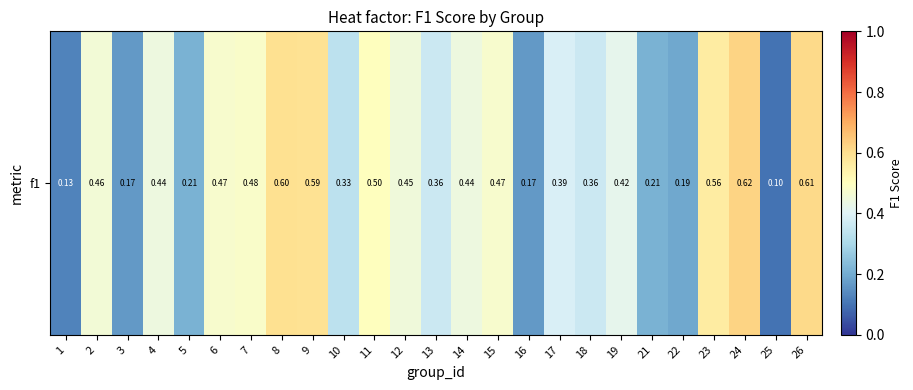

What is the difference between the second highest and second lowest values?

0.5